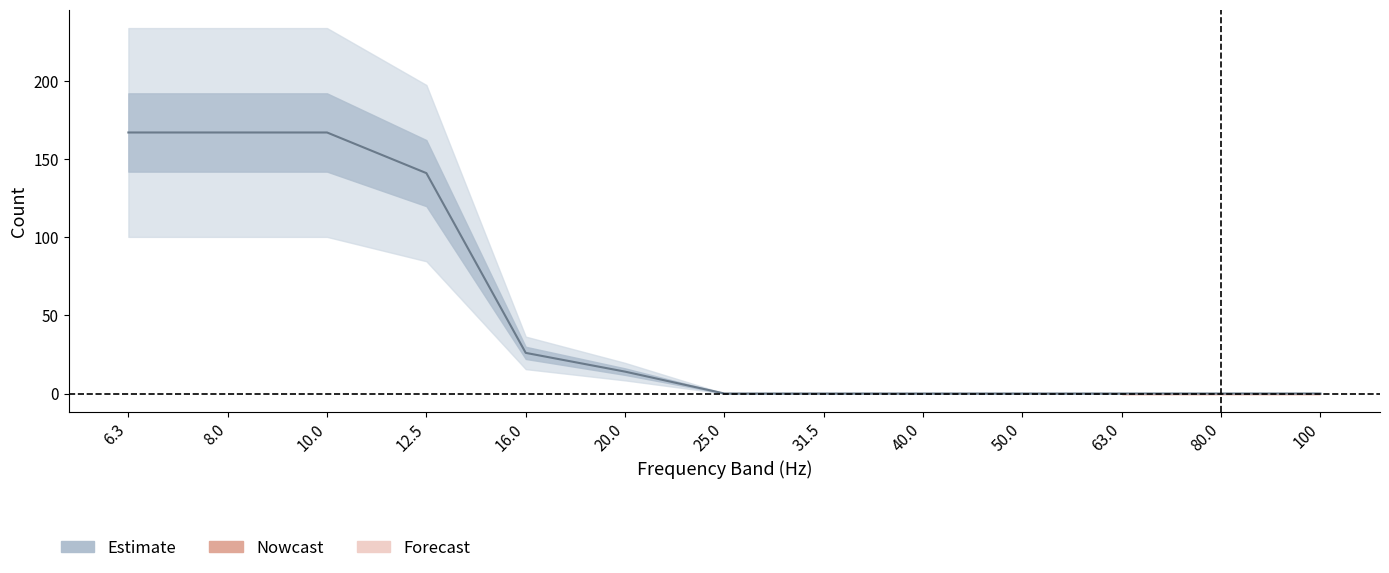

True or false: 12500 and Under_col intersect in this chart.

False